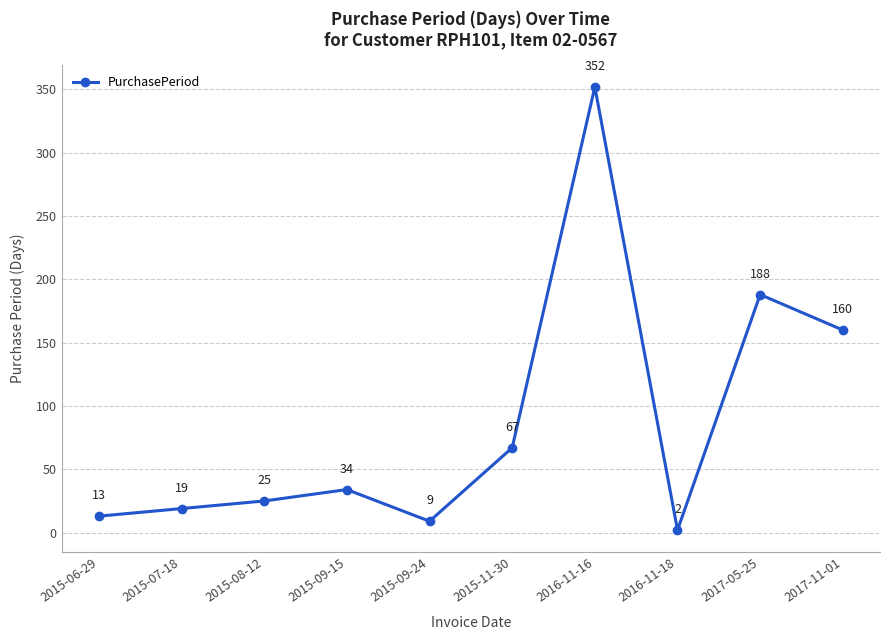

How many lines are shown in the chart?

1